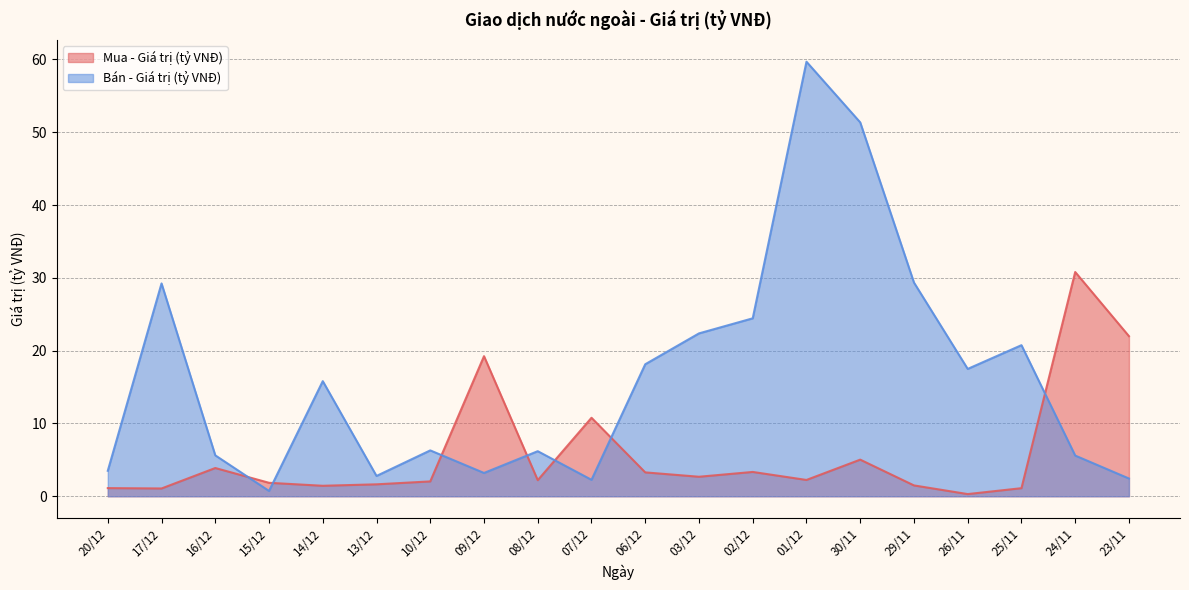

What position from the right is 03/12?

9